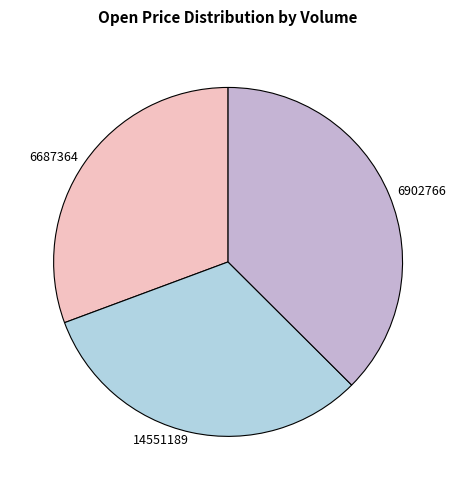

How many slices are in this pie chart?

3